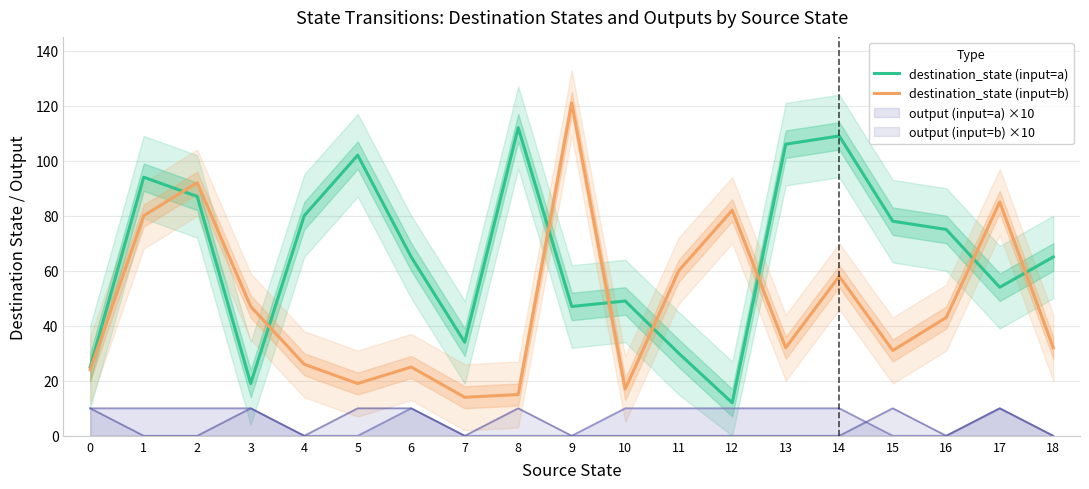

What is the smallest value displayed?

12